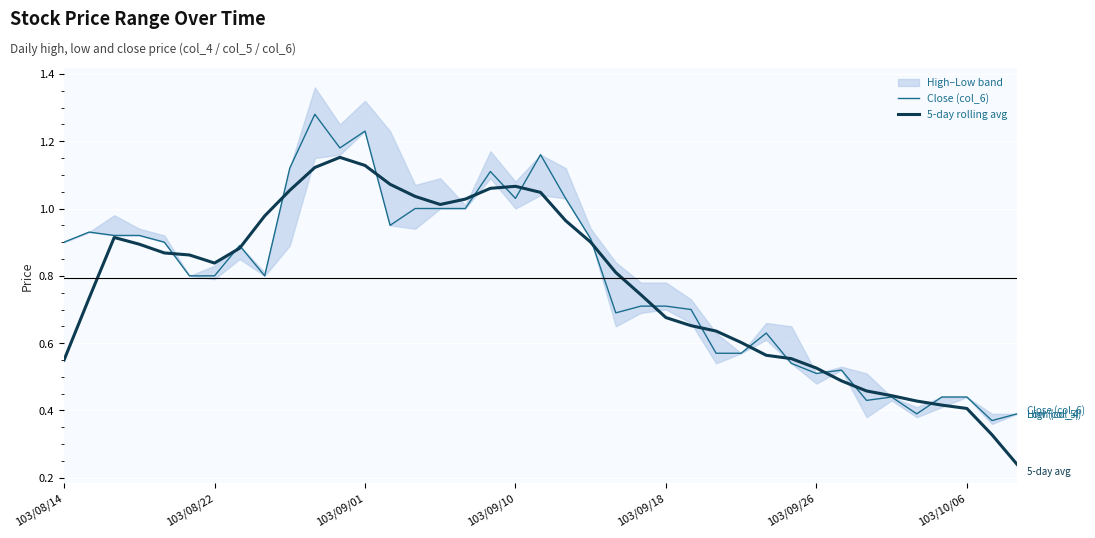

In Close (col_6), how many points are higher than both neighbors (excluding endpoints)?

9